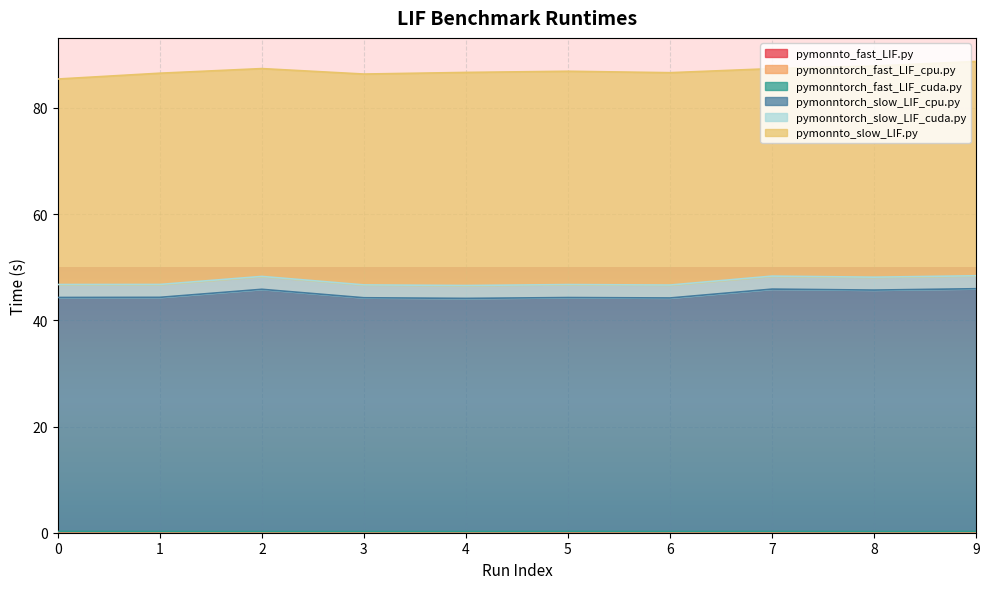

Which series has the widest spread of values?

pymonntorch_slow_LIF_cpu.py